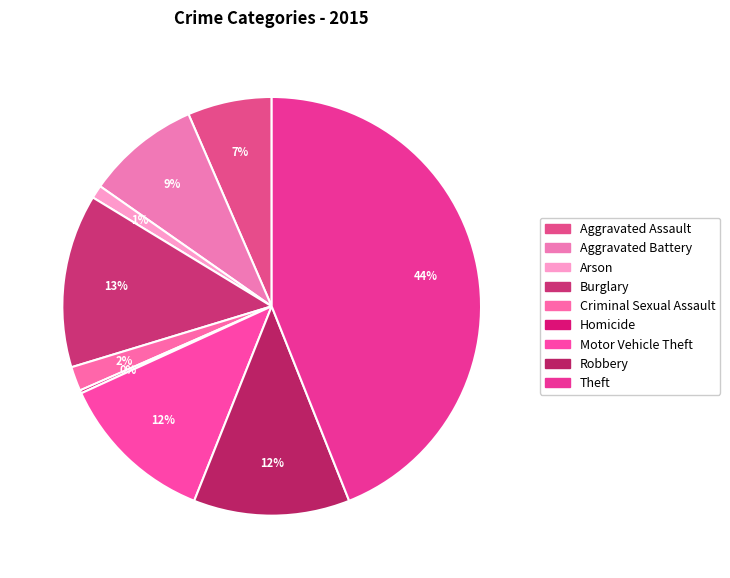

What percentage do Motor Vehicle Theft and Aggravated Assault together represent?

18.7%